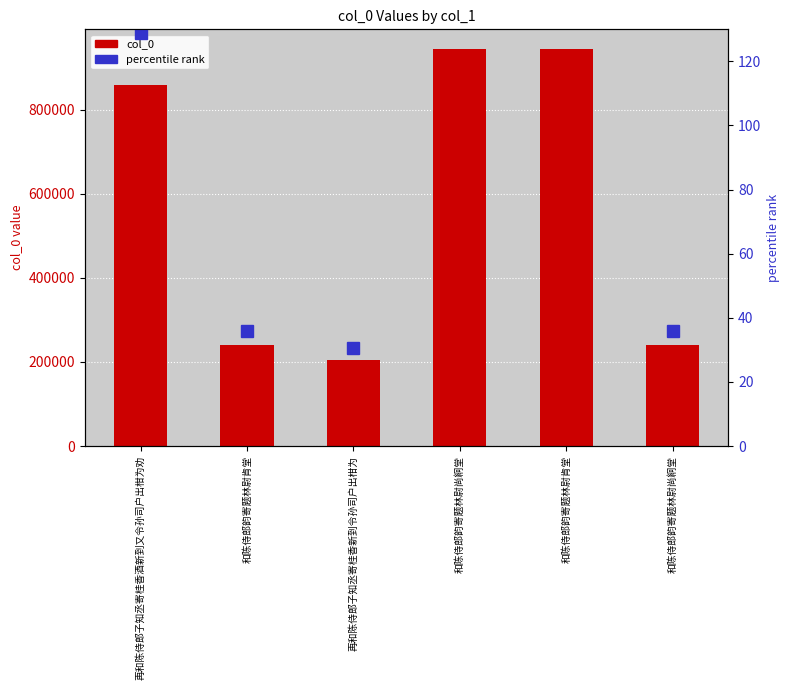

At 和陈侍郎韵寄题林尉肯堂, list the series in order from smallest to largest.

percentile rank, col_0